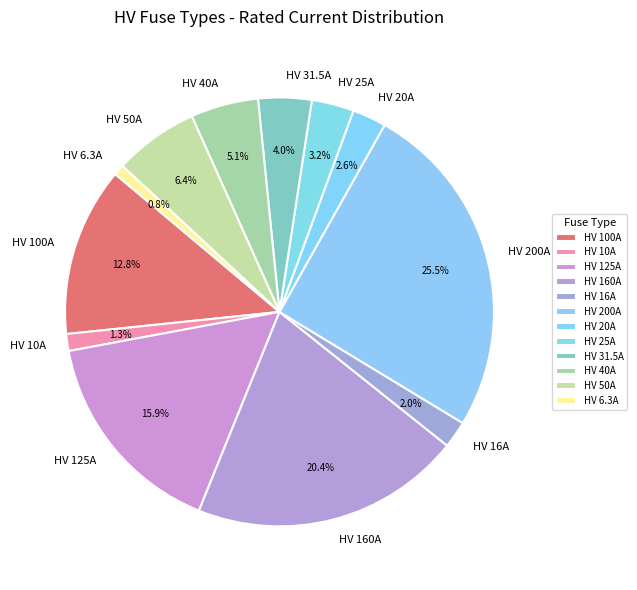

How many segments does this pie chart have?

12